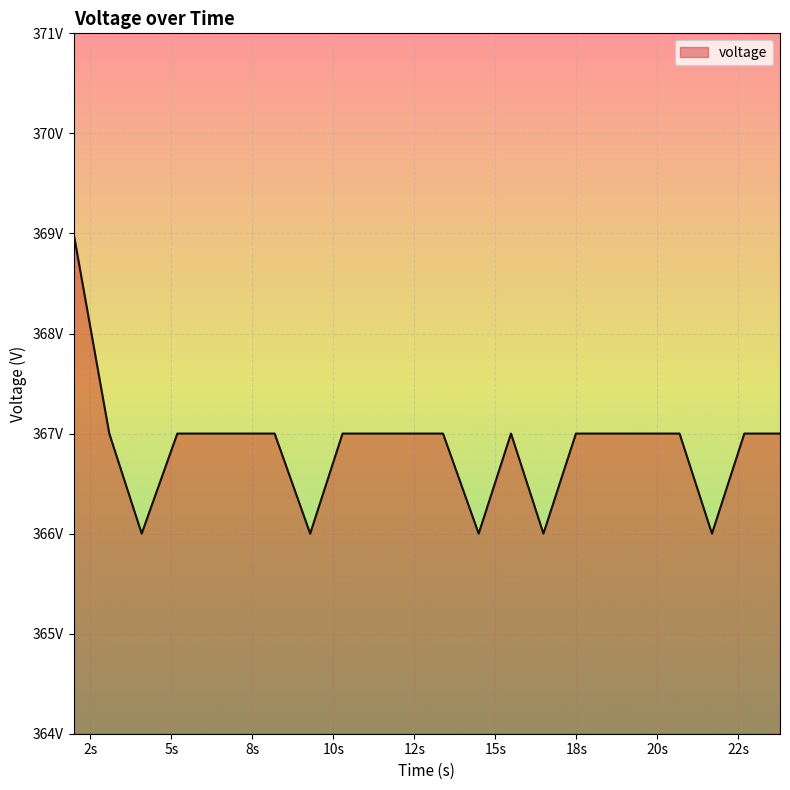

Count the values in the range 367 to 368.

16